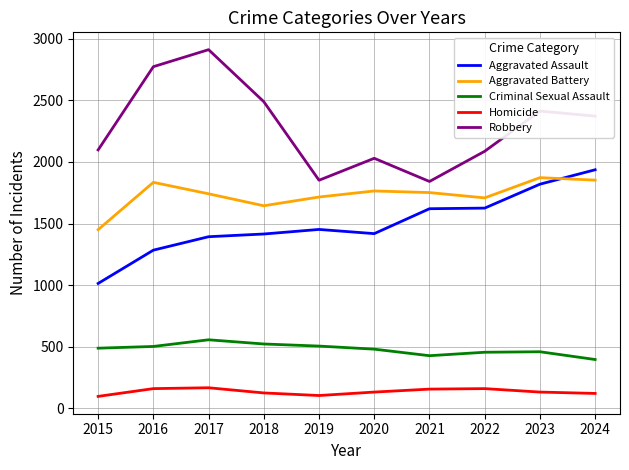

Rank the series at 2015 from highest to lowest value.

Robbery, Aggravated Battery, Aggravated Assault, Criminal Sexual Assault, Homicide